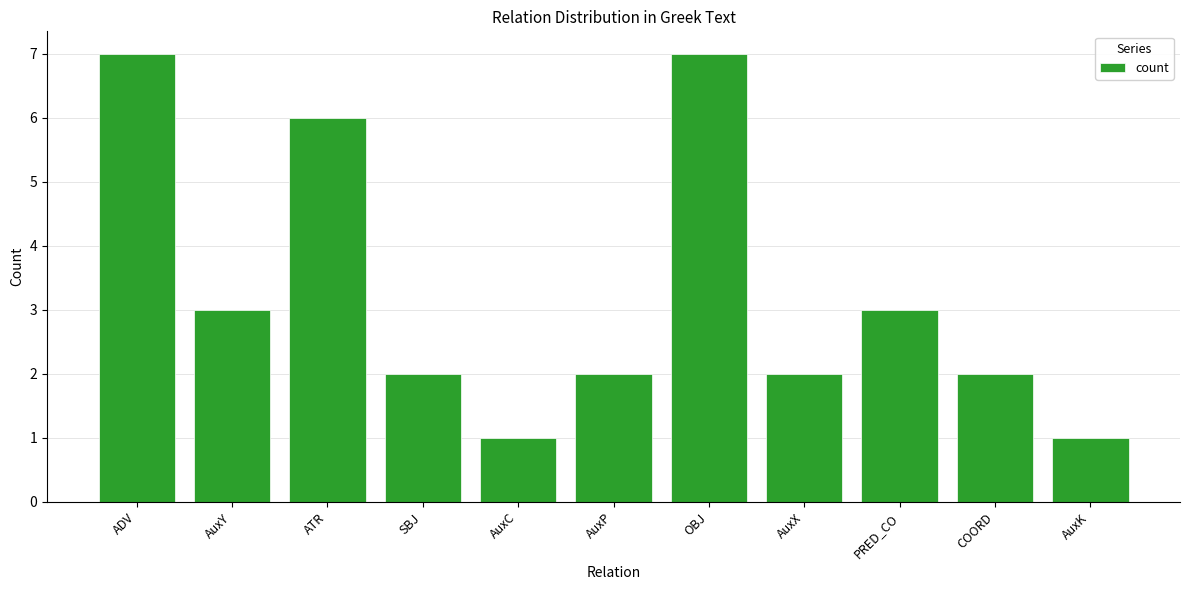

How many data points does each series have?

11